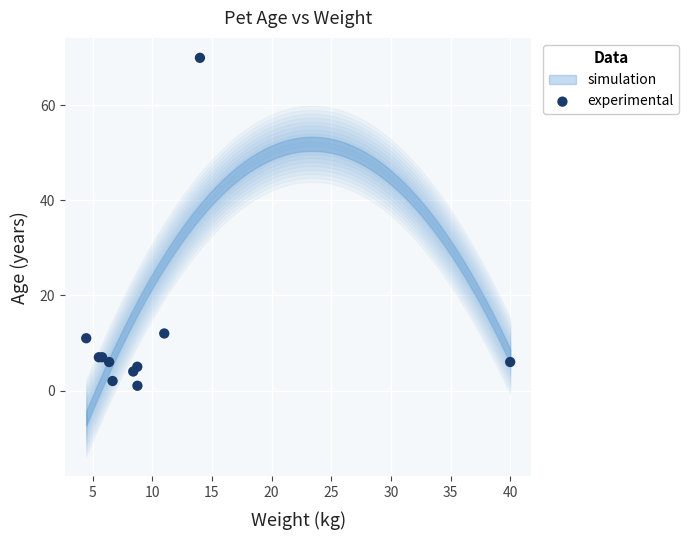

What Y value in the scatter plot is closest to 35?

12